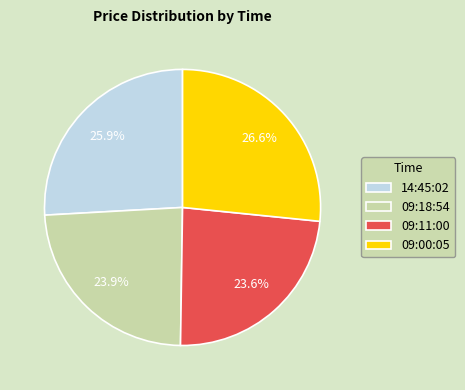

Count the number of slices in the pie.

4